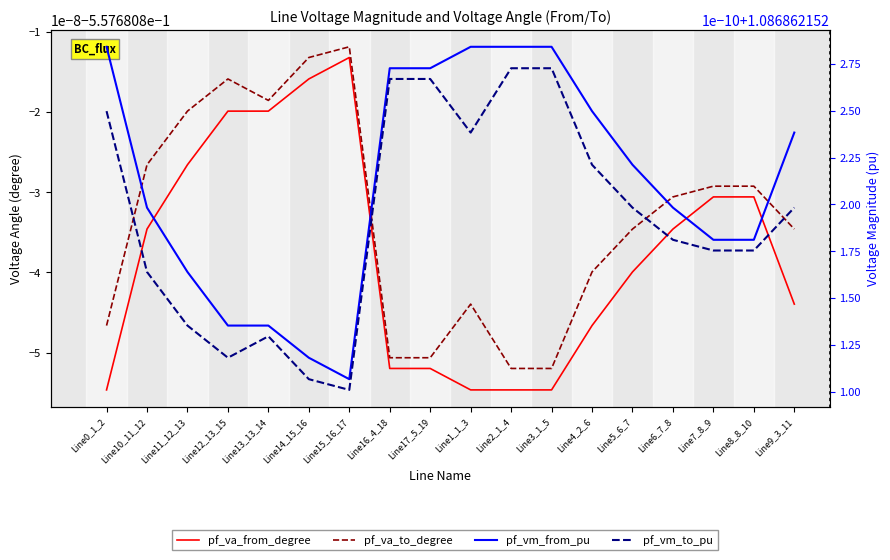

What position from the right is Line4_2_6?

6